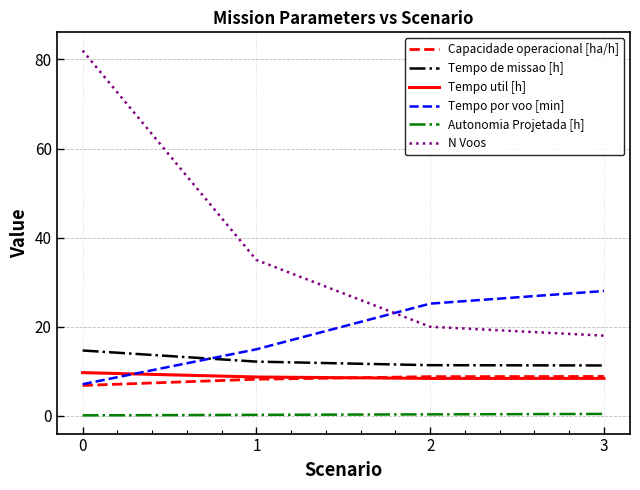

Rank the series by their maximum value, from lowest to highest.

Autonomia Projetada [h], Capacidade operacional [ha/h], Tempo util [h], Tempo de missao [h], Tempo por voo [min], N Voos